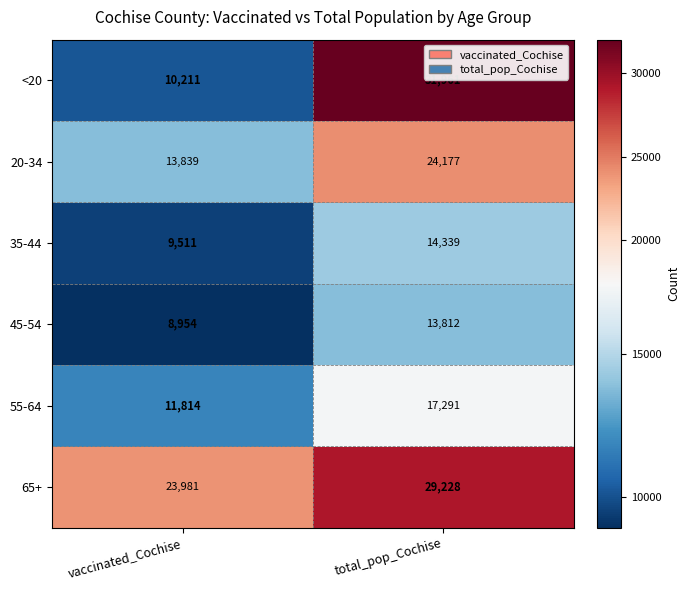

The <20 series shows 10211 at vaccinated_Cochise. True or false?

True